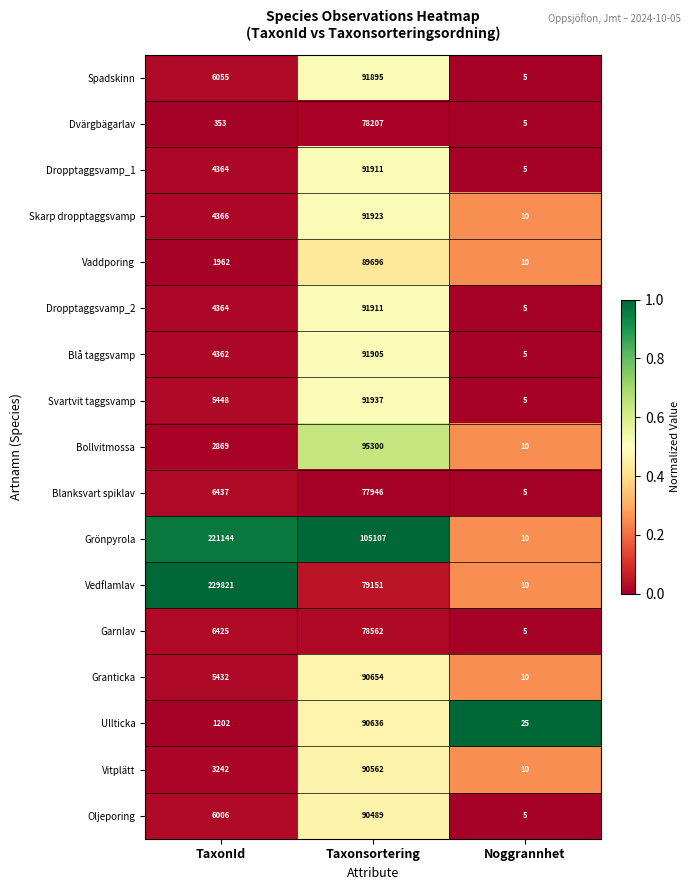

The Grönpyrola series shows 10 at Noggrannhet. True or false?

True